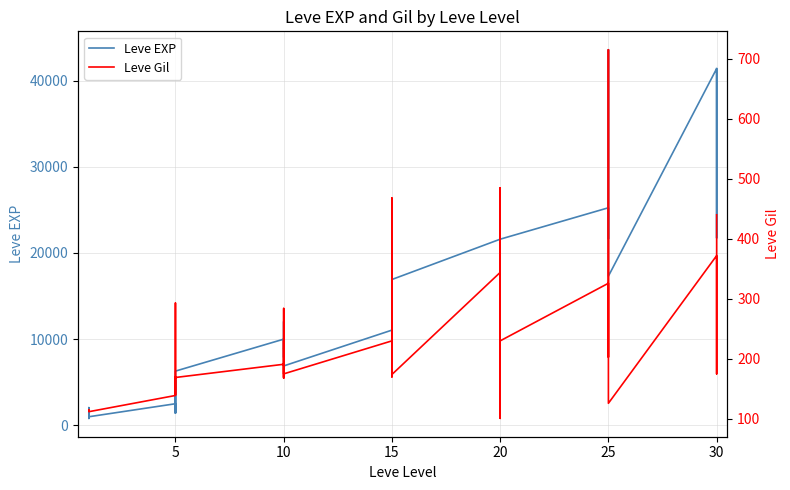

True or false: Leve Gil and Leve EXP intersect in this chart.

False